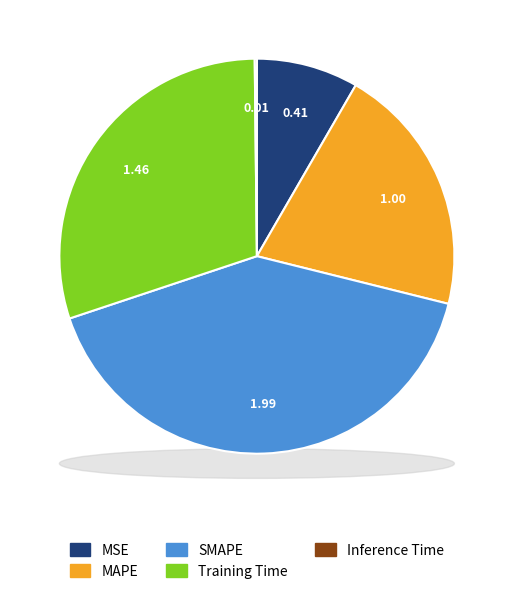

True or false: MSE accounts for 8% of the total.

True